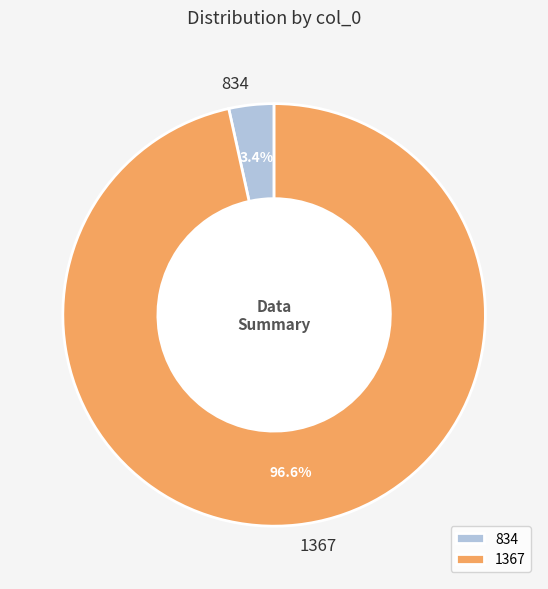

What is the total percentage of 1367 and 834?

100.0%